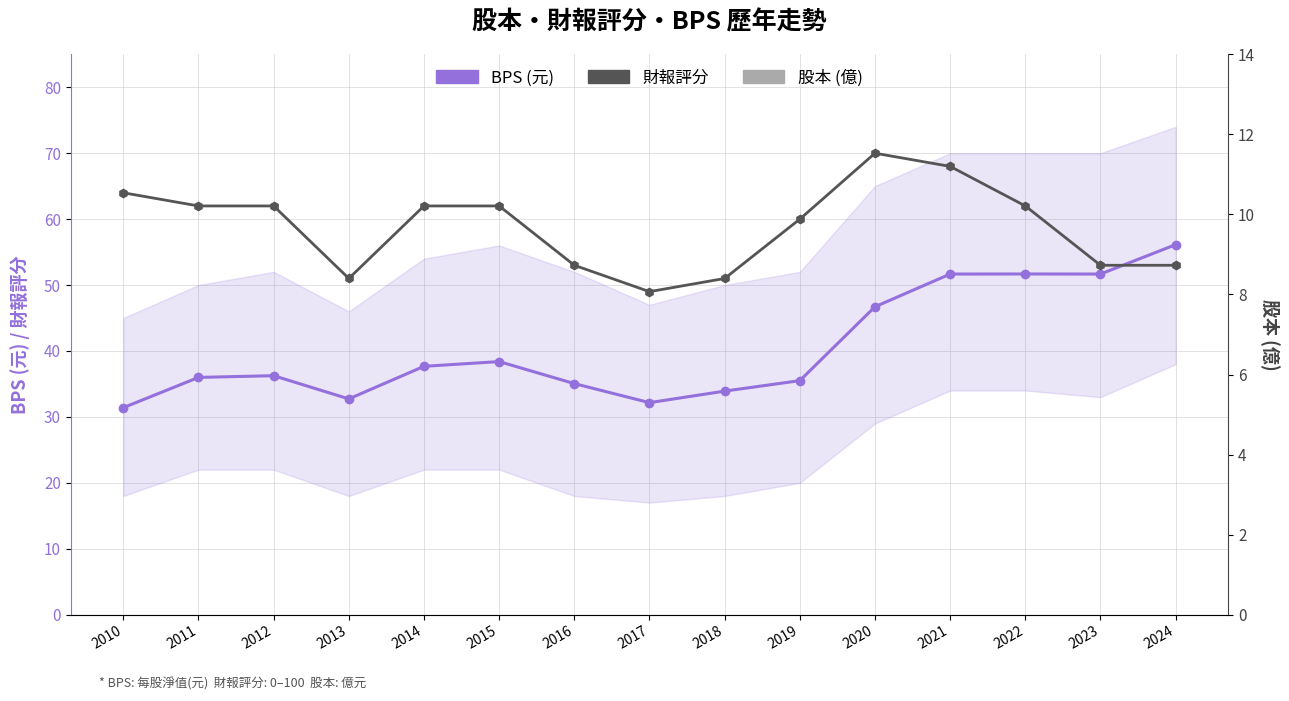

At which category is the sum across all series the highest?

2021